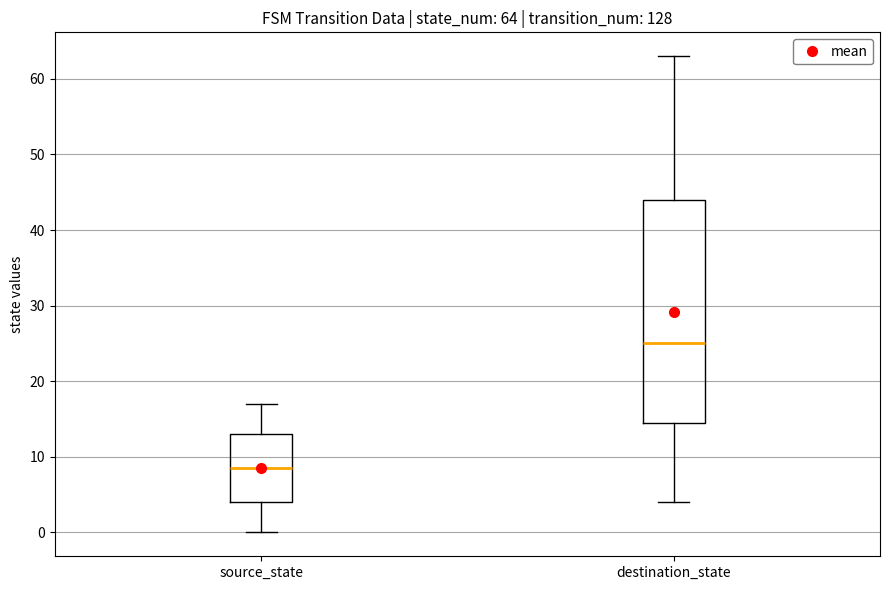

Which box's median line is the lowest?

source_state